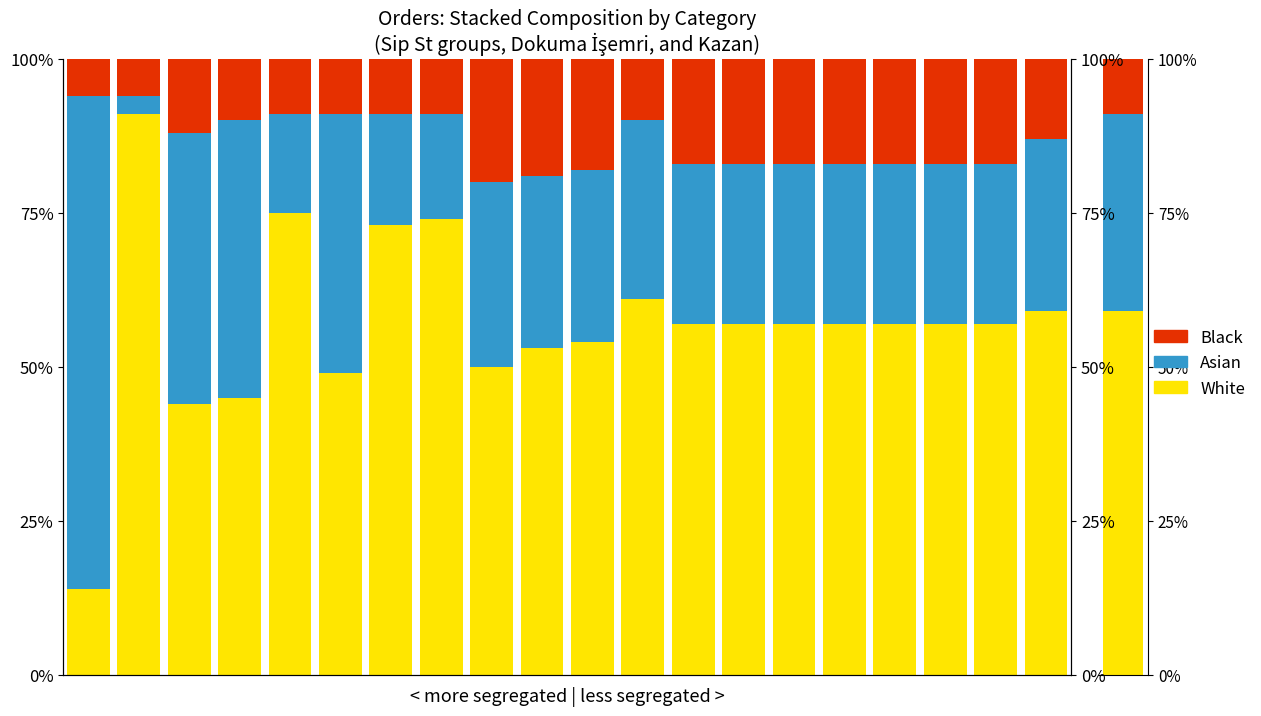

What is the spread (max minus min) of values at 16?

40.0